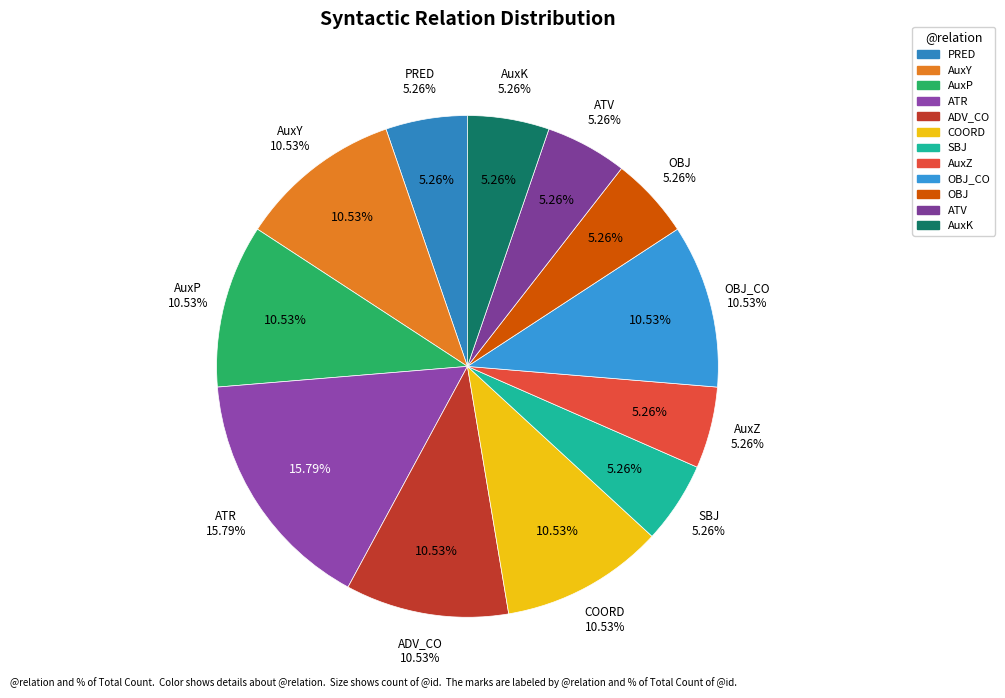

To the nearest percent, what portion does OBJ_CO represent?

11%